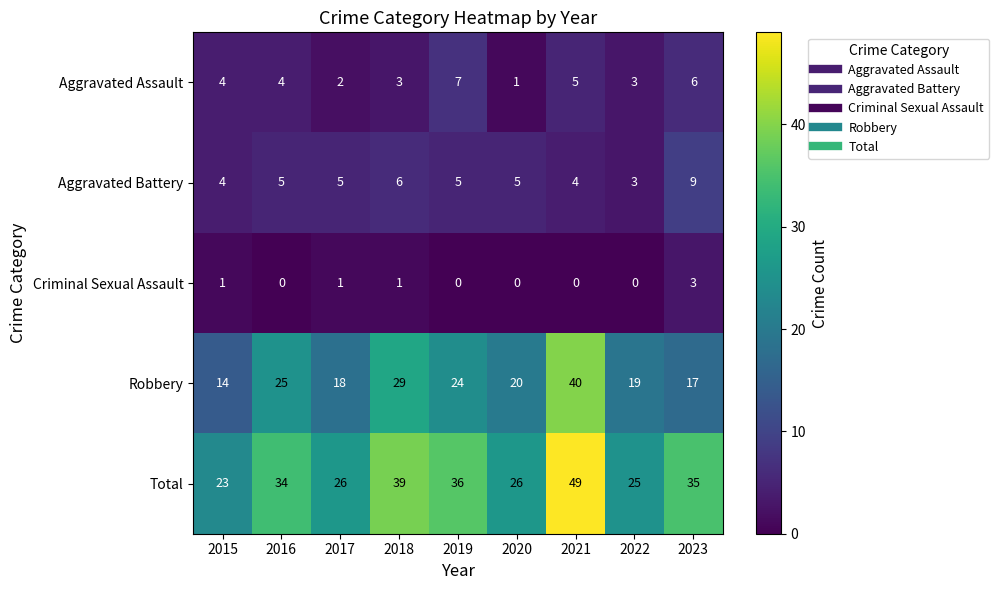

At which category is the sum across all series the highest?

2021